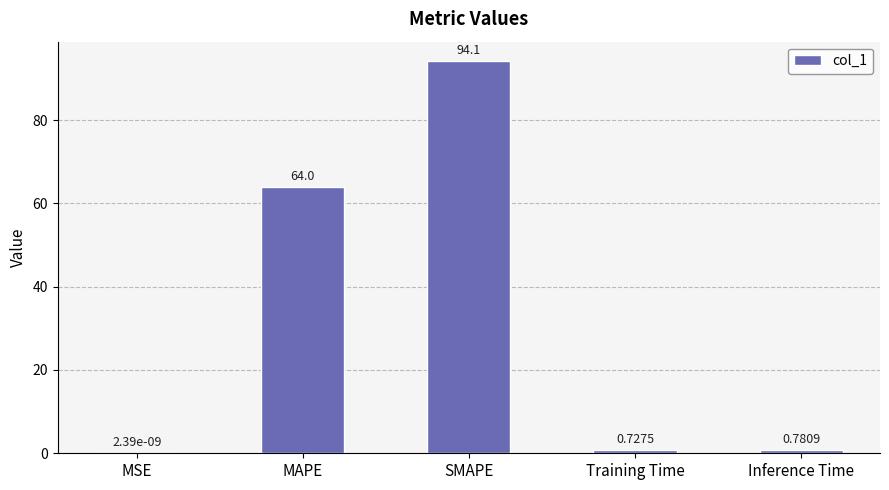

Does the chart contain stacked bars?

No